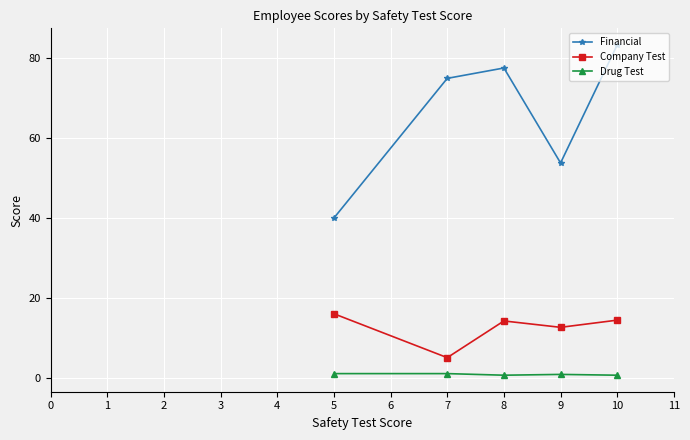

Which series changed the most between 5 and 7?

Financial